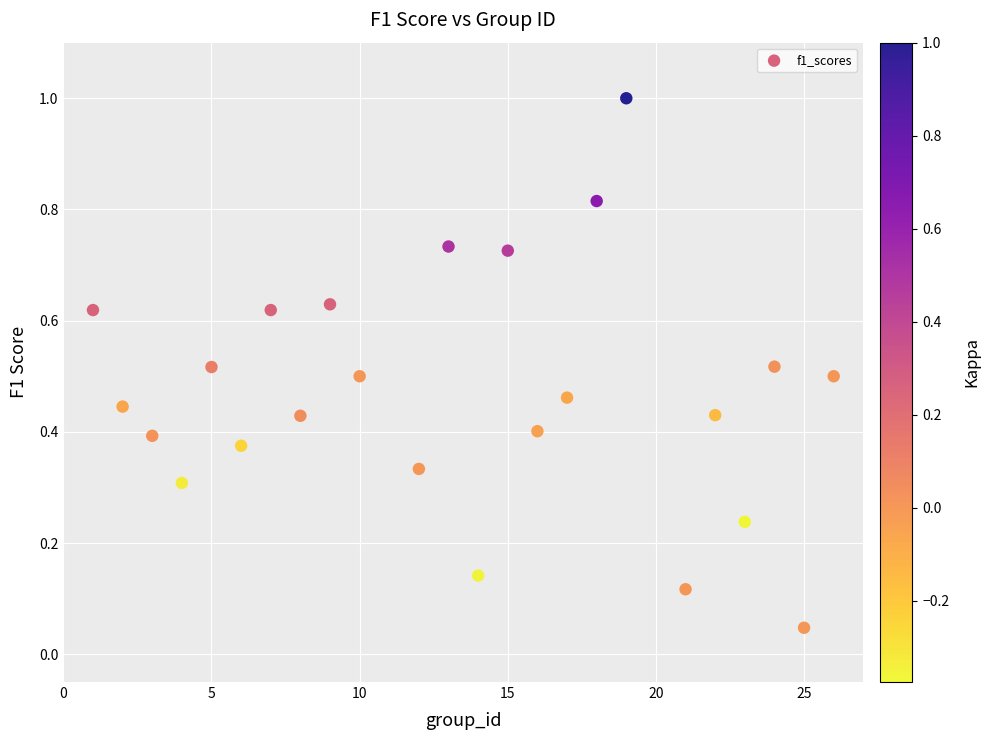

What is the range of Y values (max minus min)?

1.0